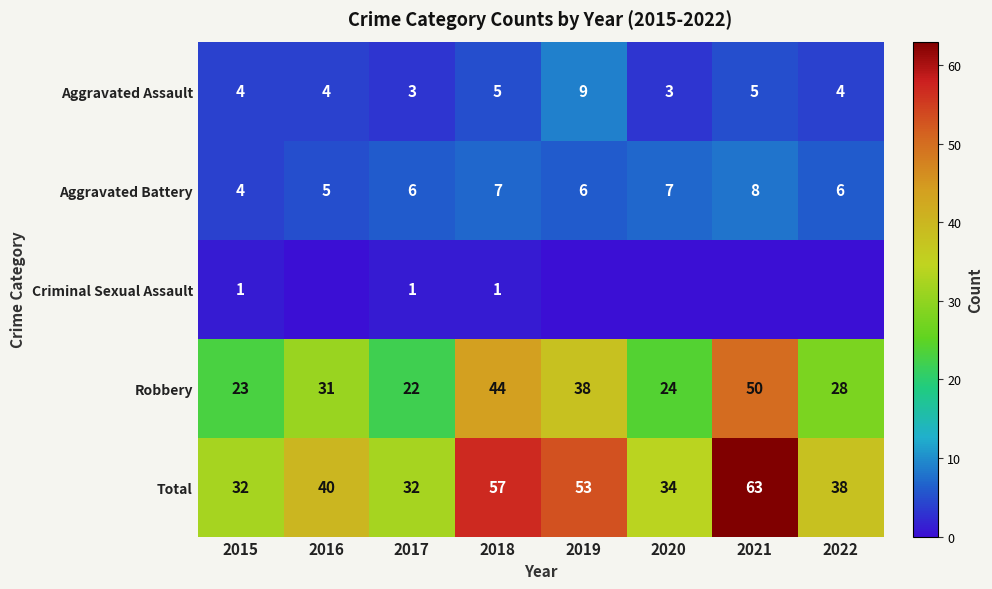

Read the Total value at 2019.

53